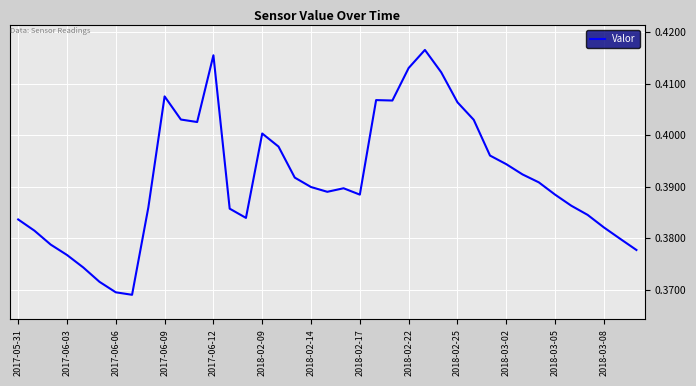

How many lines are shown in the chart?

1